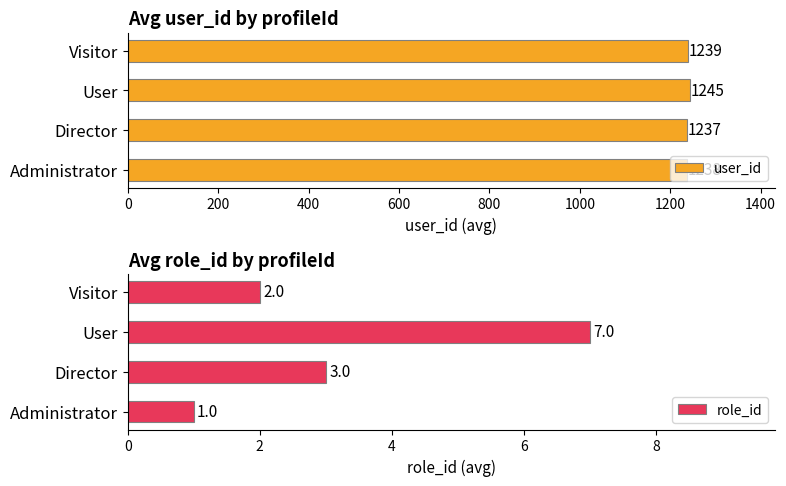

Reading left to right, what are all the values shown in this chart?

user_id: 1238.0	1237.0	1244.7	1239.0
role_id: 1.0	3.0	7.0	2.0